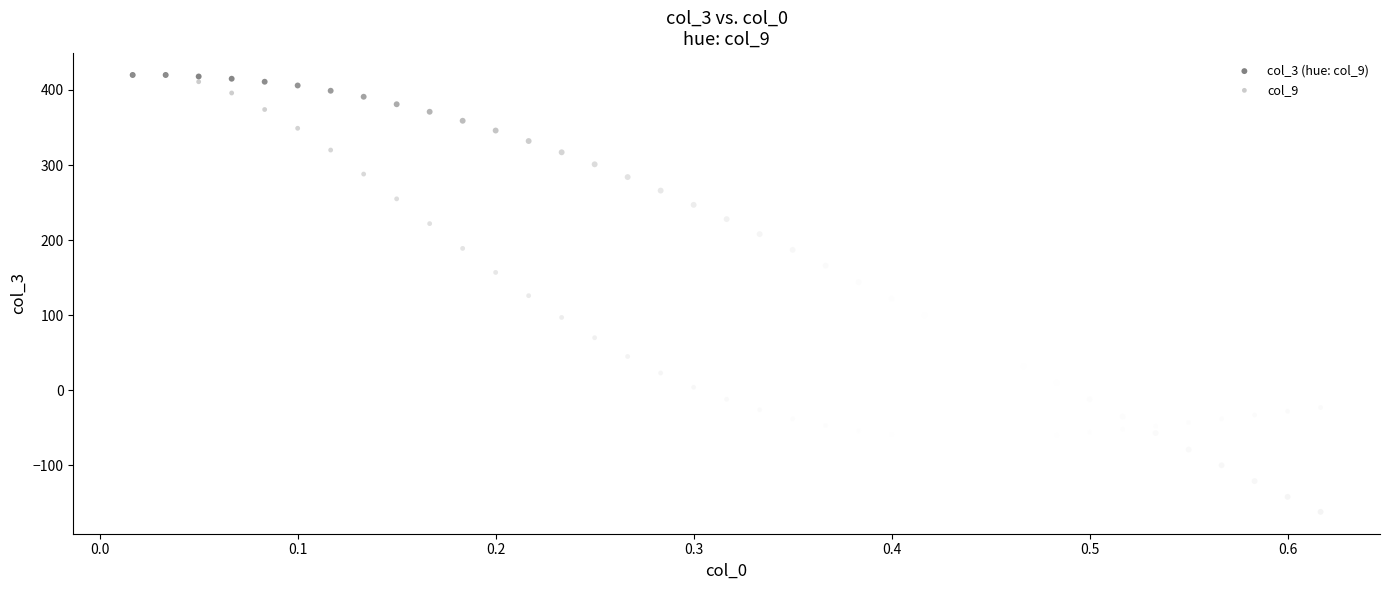

What are all the series names shown in the legend?

col_3 (hue: col_9), col_9